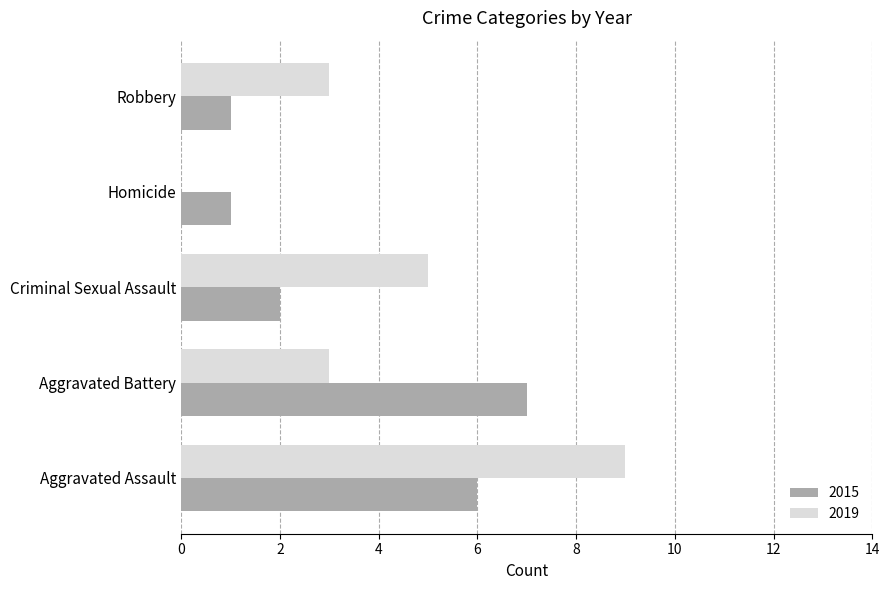

Between Aggravated Assault and Robbery, which series saw the biggest shift?

2019